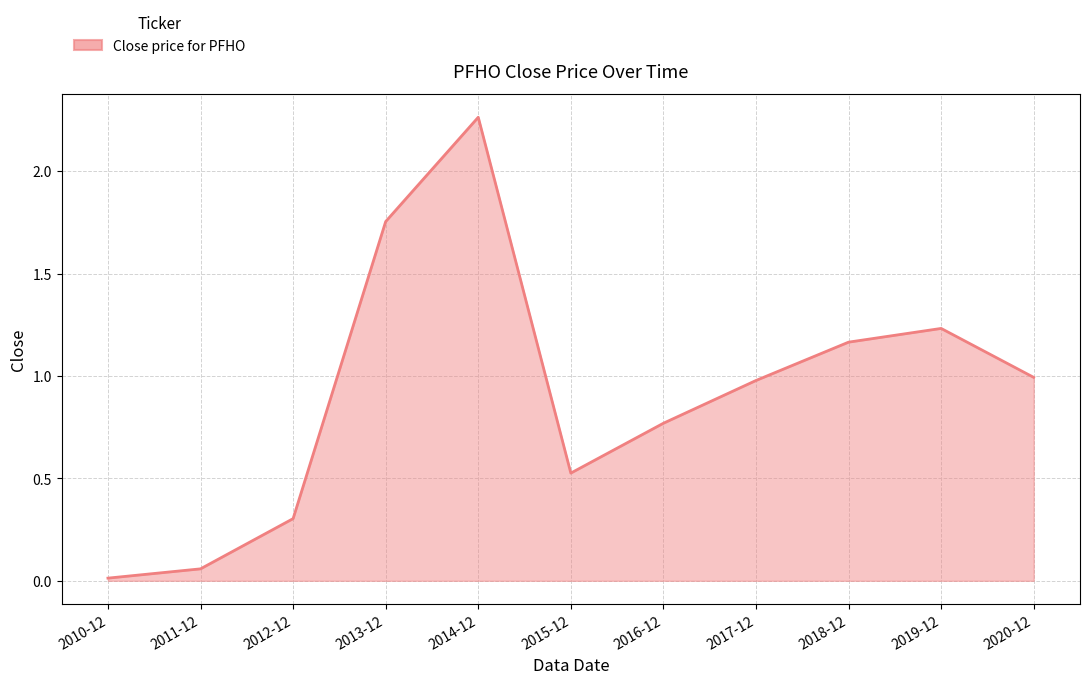

Does the chart have visible grid lines?

Yes